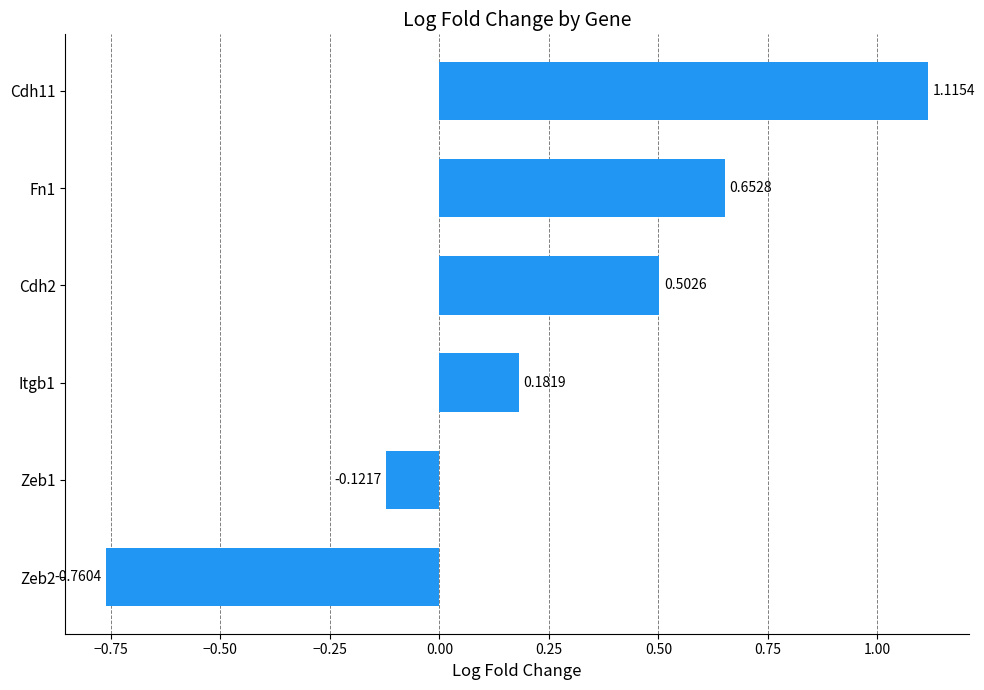

Which category has the highest value across all series?

Cdh11